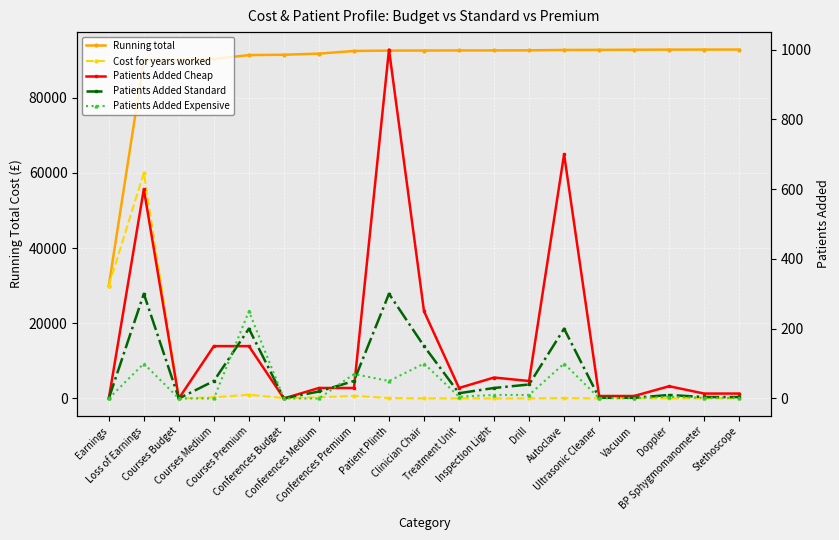

What position from the left is Conferences Budget?

6